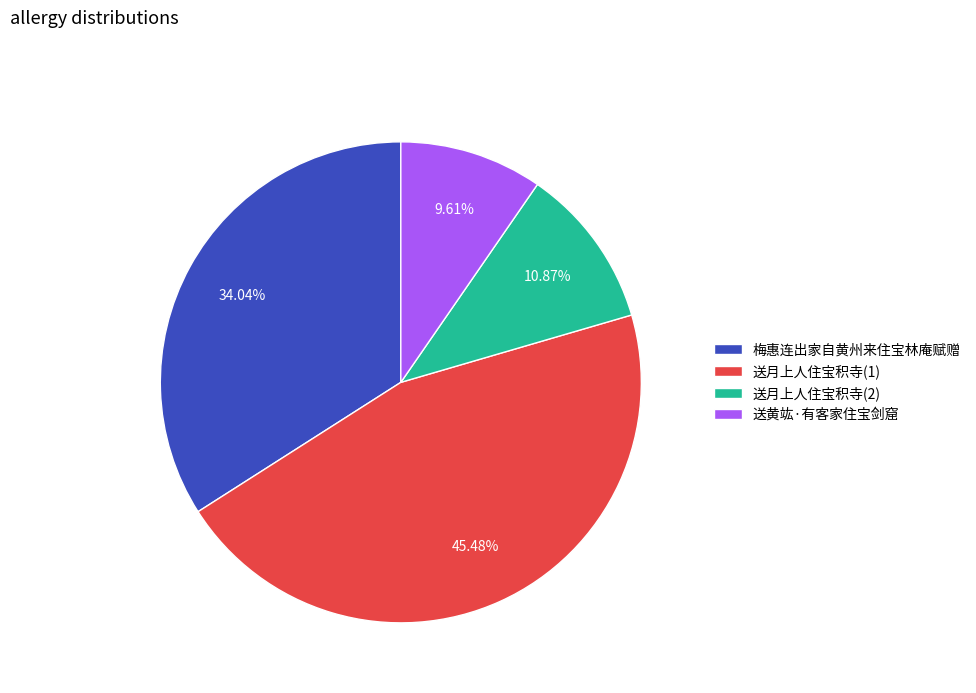

Do 梅惠连出家自黄州来住宝林庵赋赠 and 送月上人住宝积寺(1) together represent more than half of the pie?

Yes